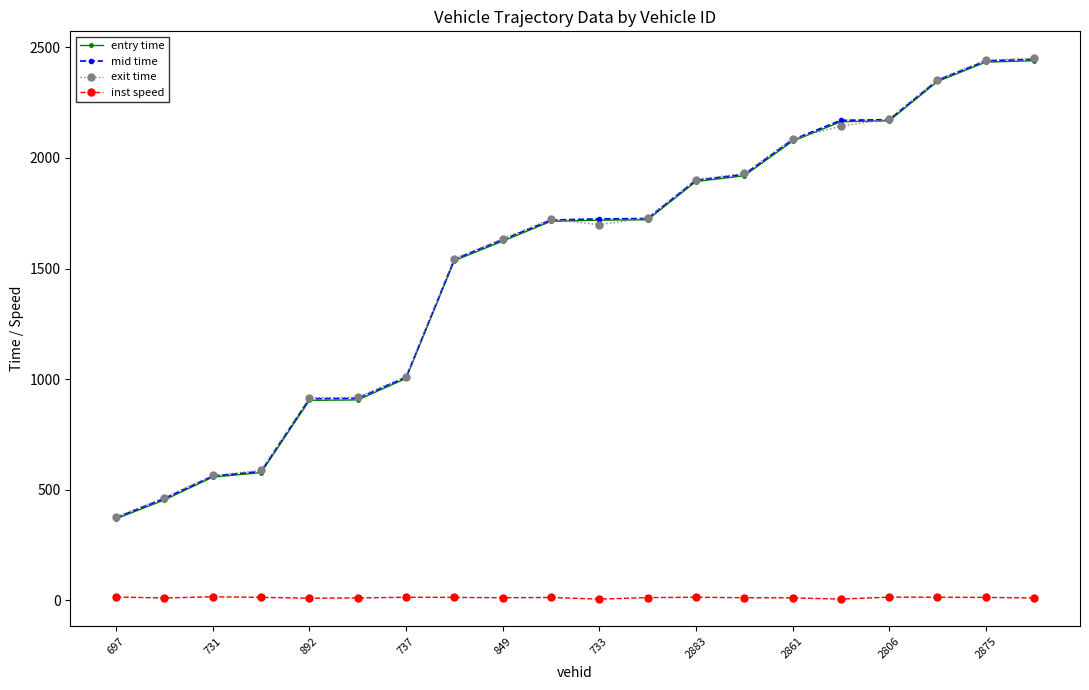

What is the value of the mid time point at the 10th from the left?

1719.4